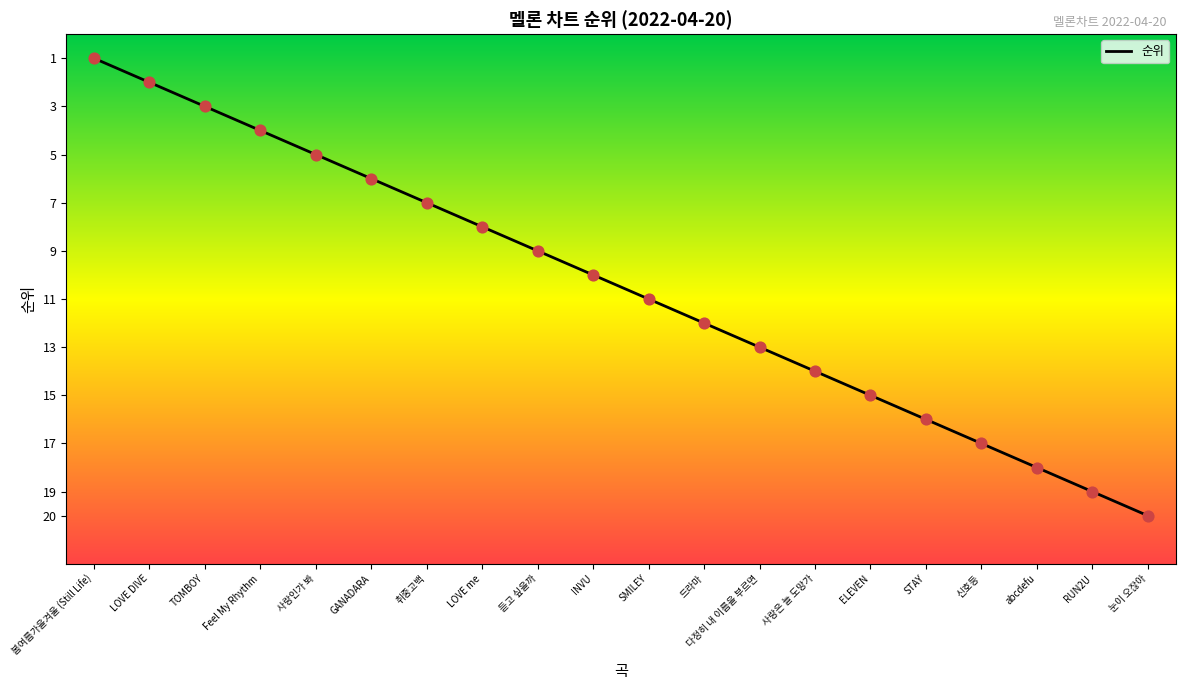

Approximately how many times larger is the value at TOMBOY compared to 봄여름가을겨울 (Still Life)?

3.0